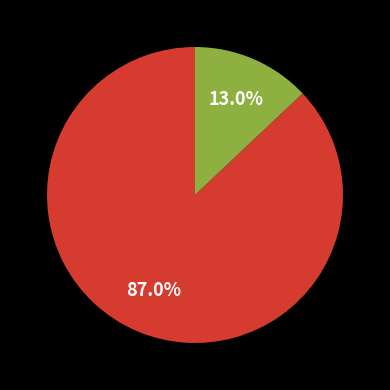

Is there a majority slice in this chart?

Yes